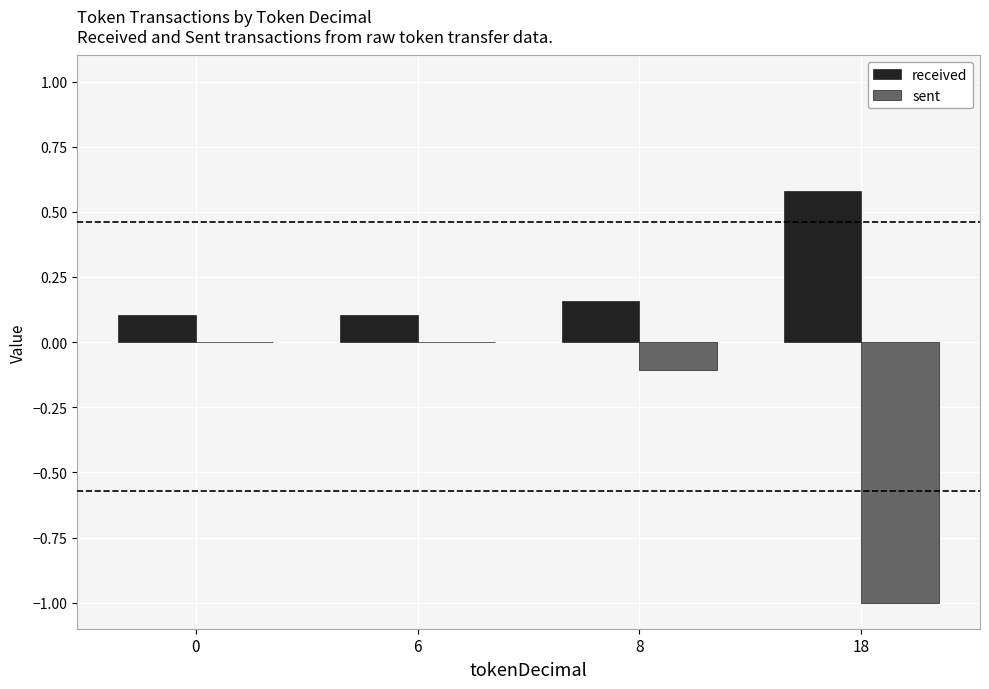

How many sent values are between 0 and 1?

2